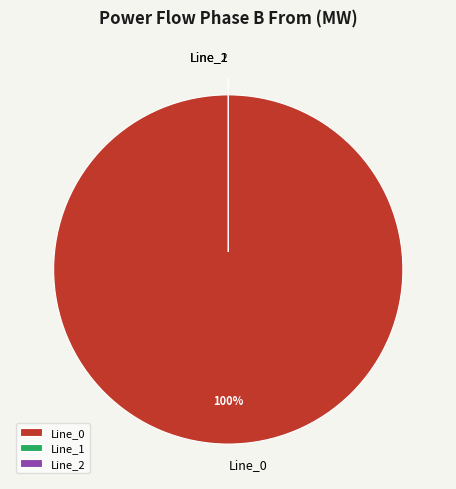

Rank the categories by value from lowest to highest.

Line_1, Line_2, Line_0